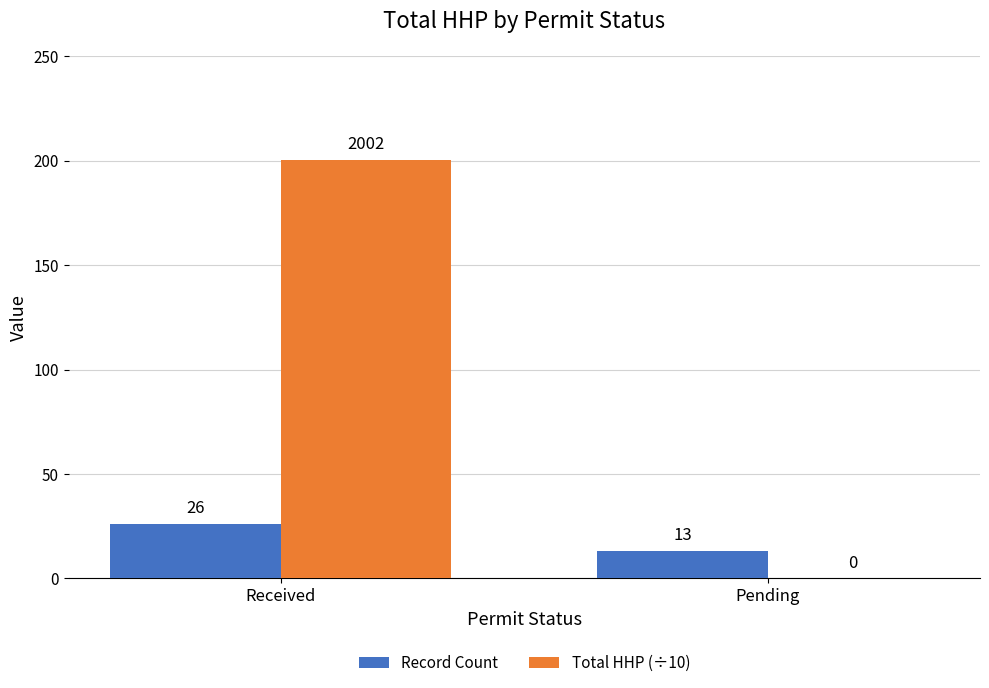

Is it true that Record Count equals 7.9 at Received?

False